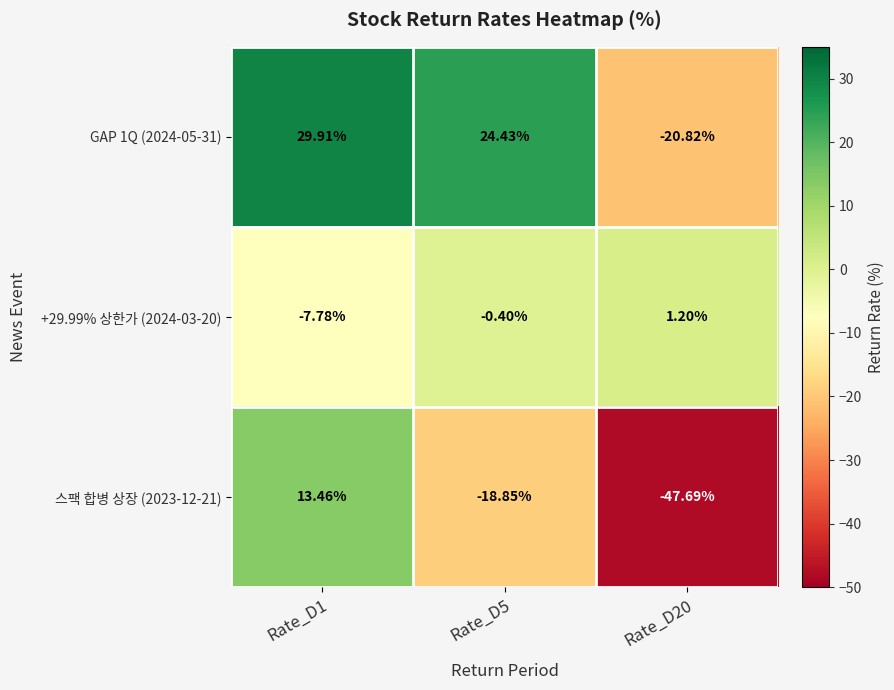

What is the difference between the highest and lowest values at Rate_D5?

43.3